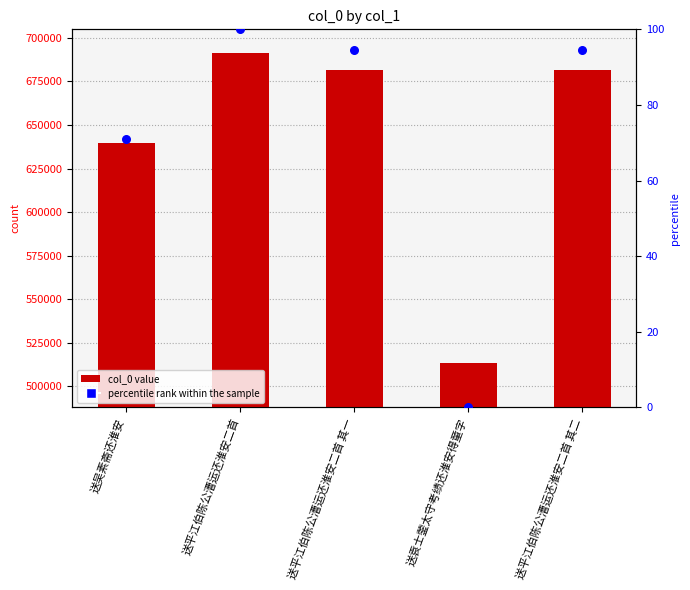

Which series has the largest Y range (max minus min)?

col_0